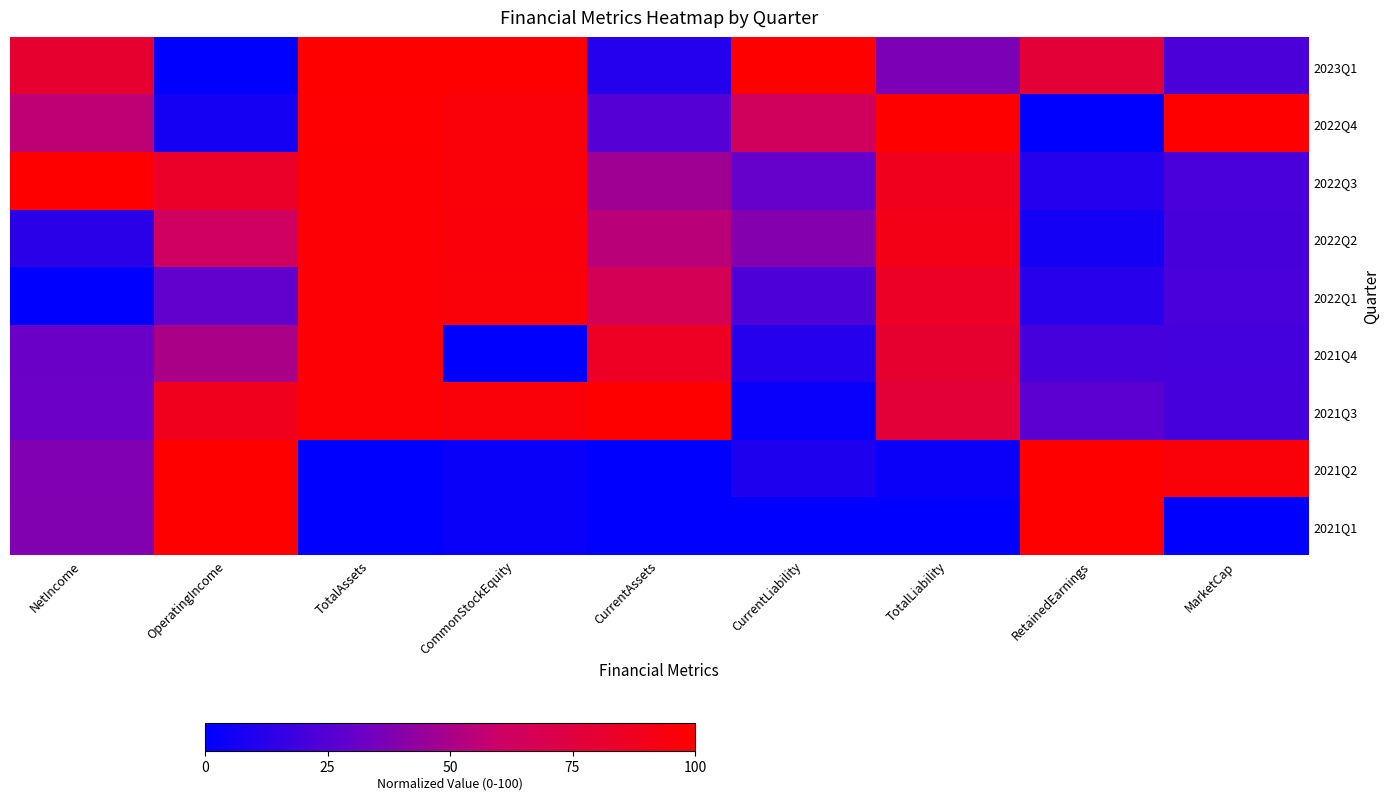

Which series has the largest total across all categories?

2022Q3